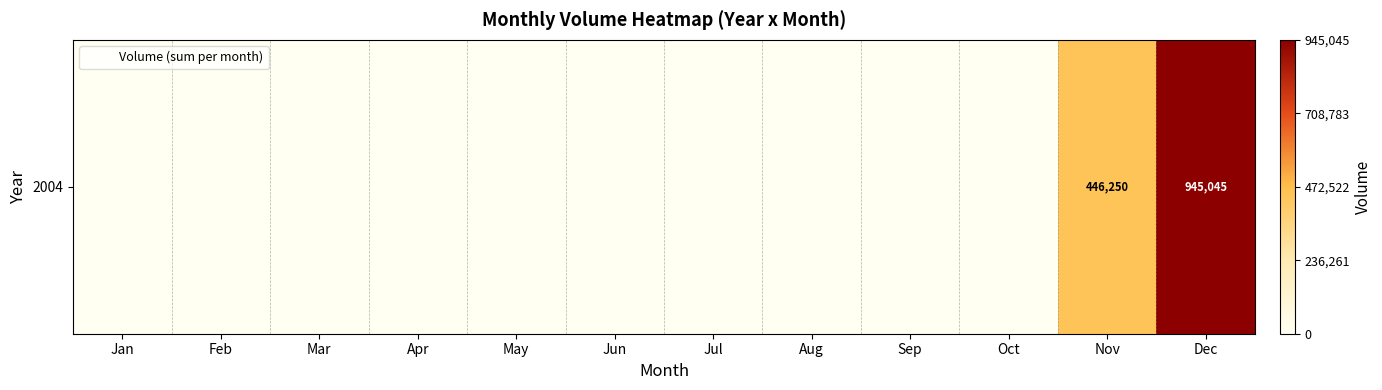

Between Apr and May, which is larger?

Apr